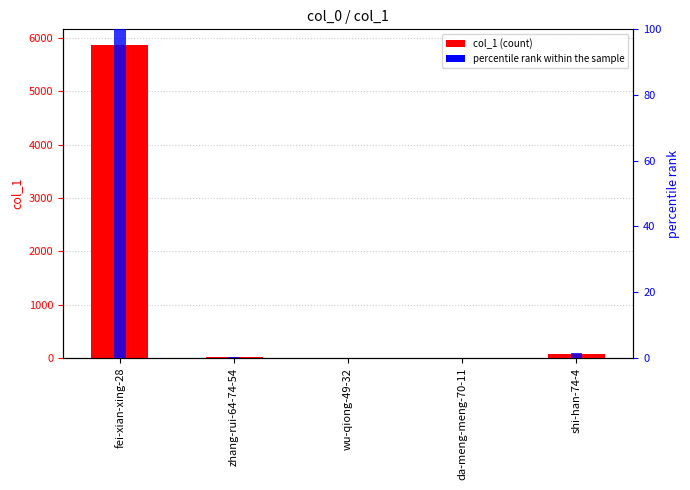

Are the bars horizontal?

No